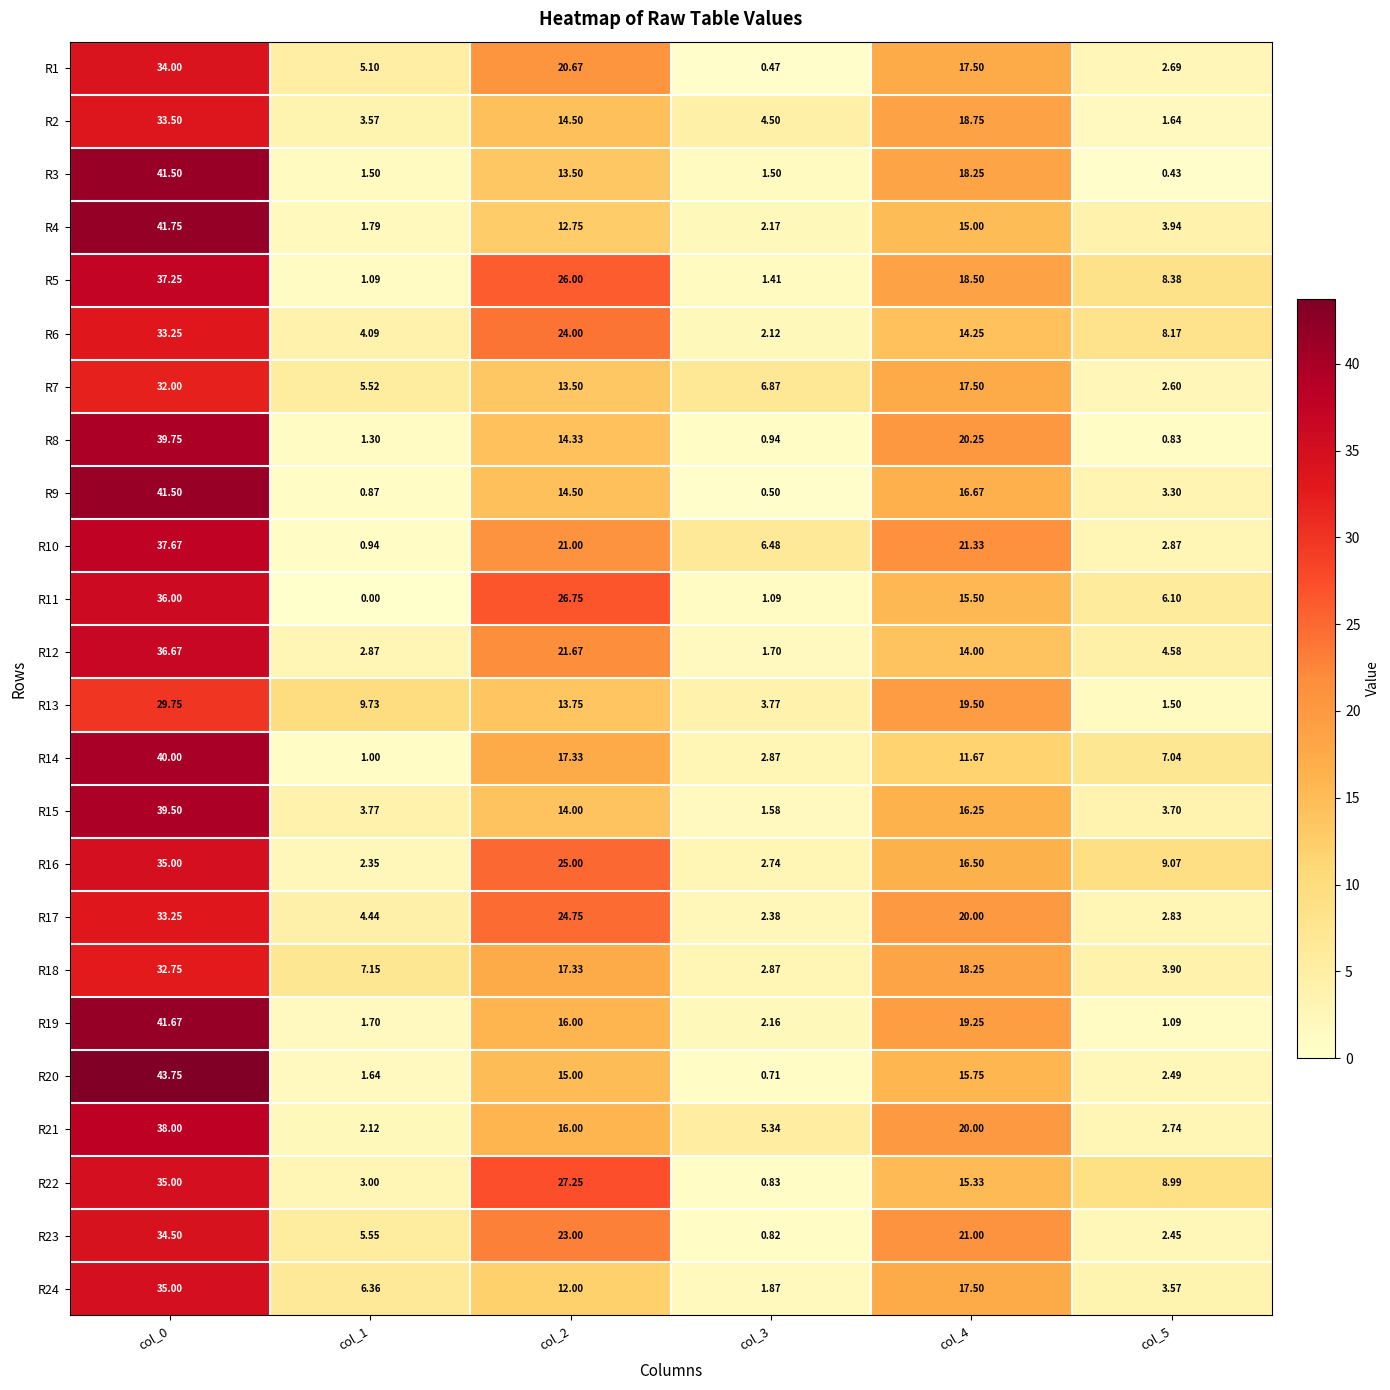

Is the value of R21 at col_4 greater than the value of R4 at col_0?

No